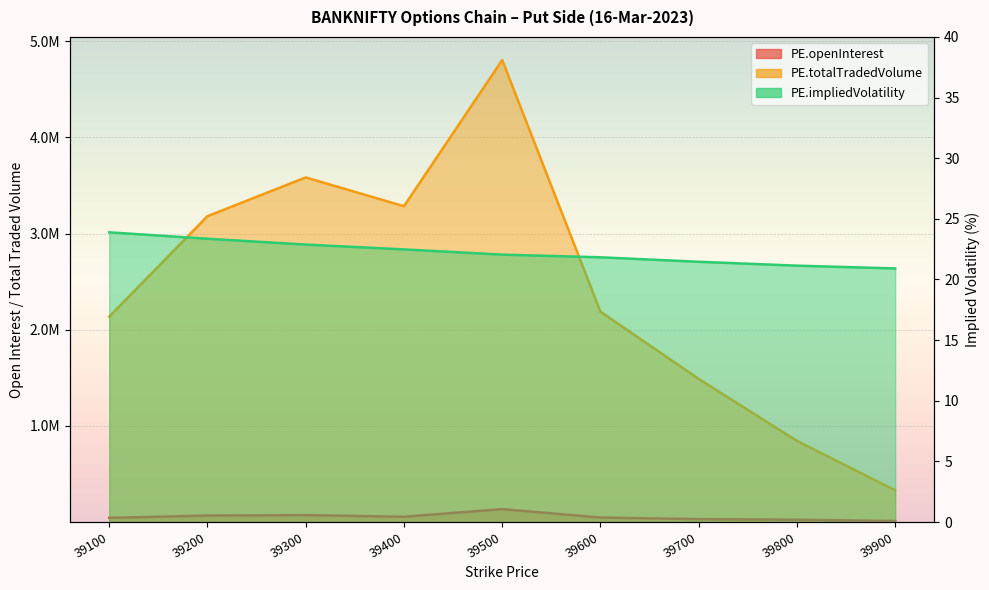

How many values in the PE.openInterest series are below 46755?

4